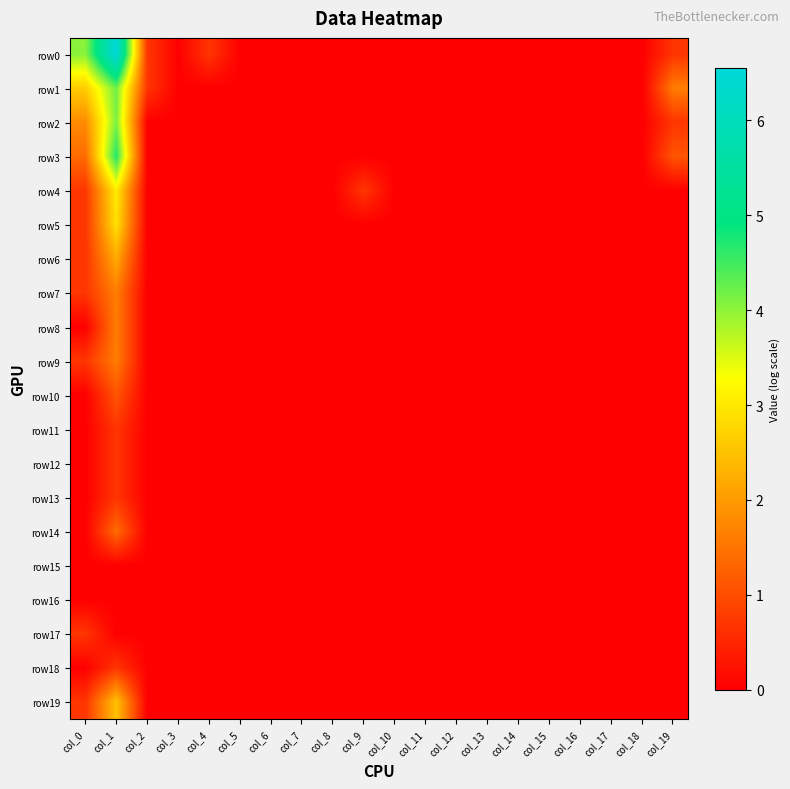

Which has a higher value, col_18 or col_6?

col_18